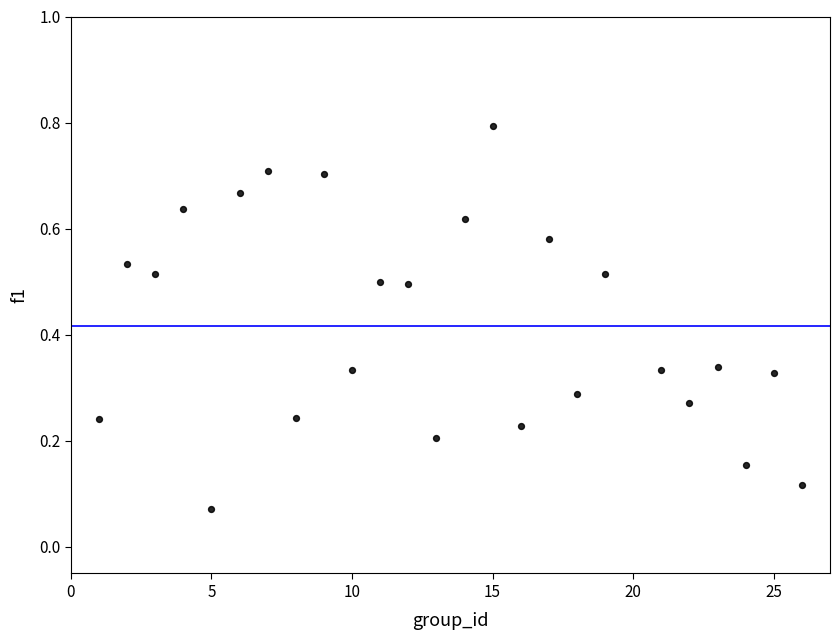

How many data points are displayed?

25